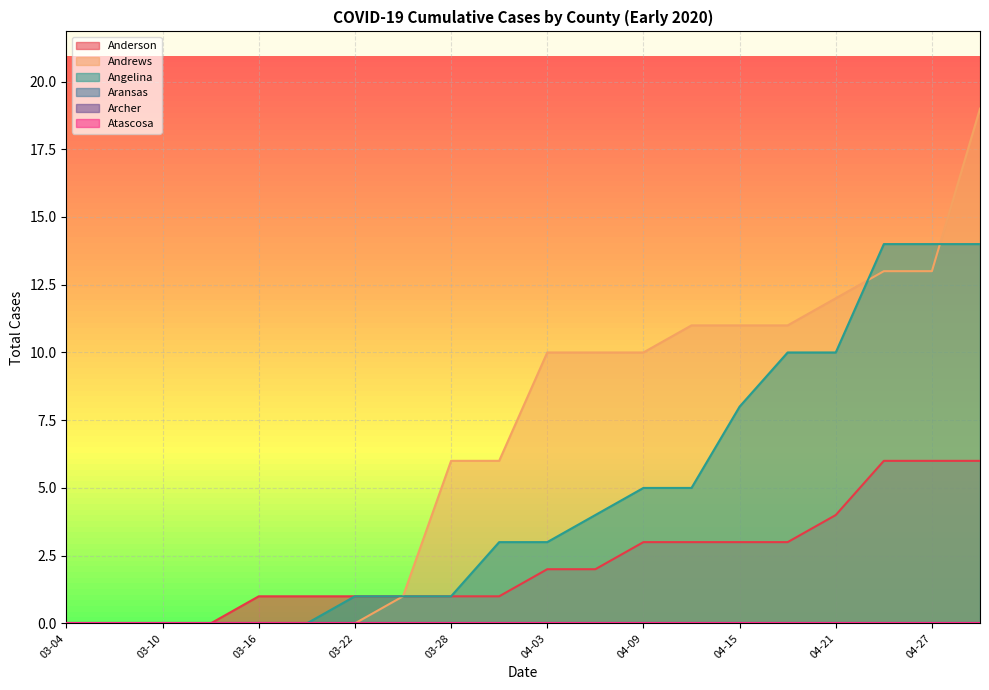

How many Anderson values are between 1 and 3?

12